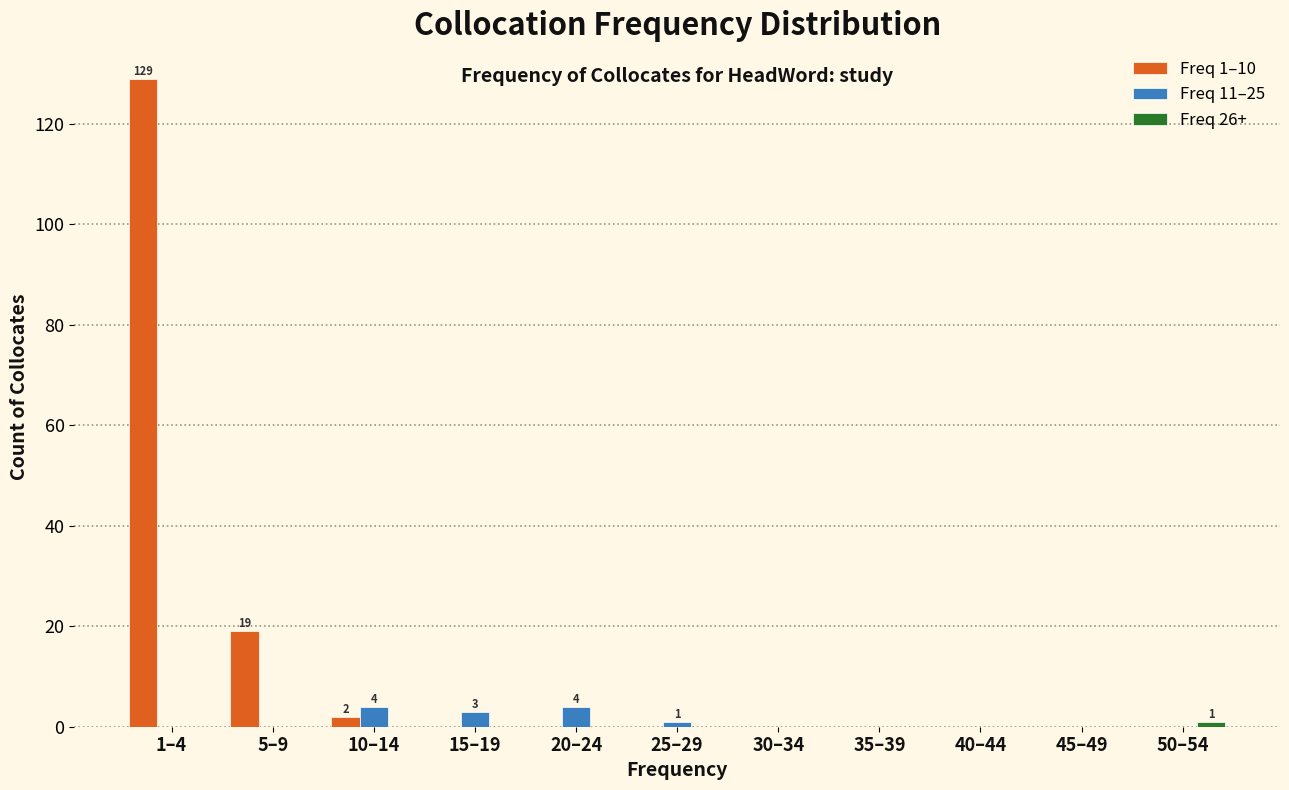

Which category has the highest value across all series?

1–4